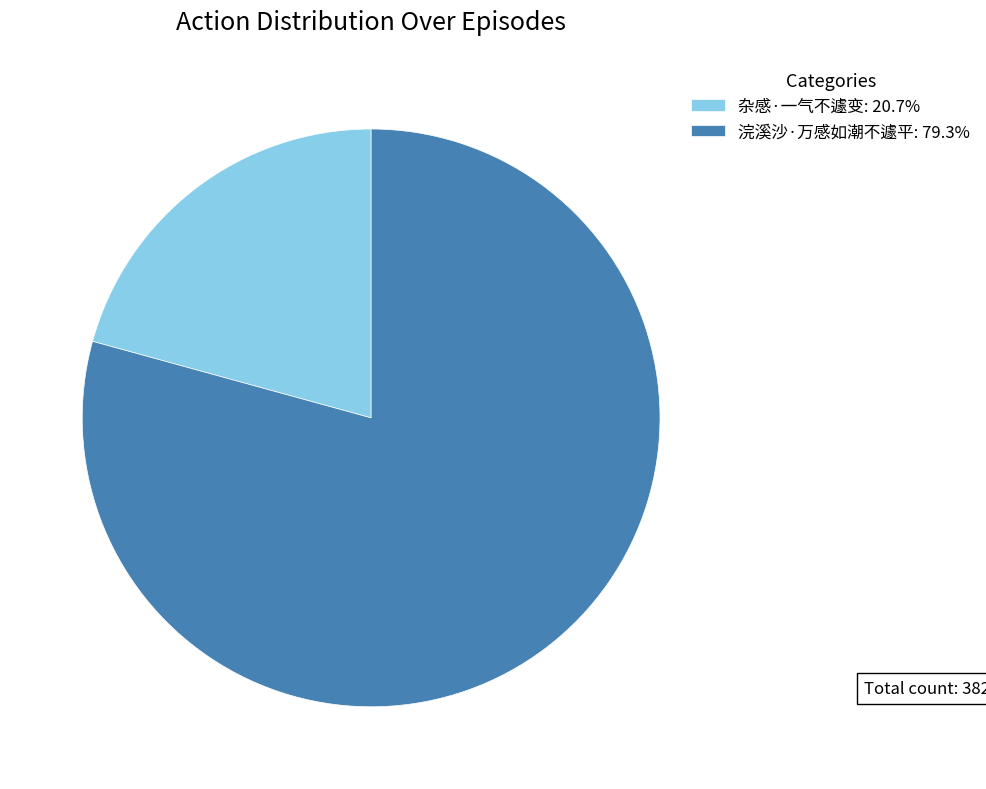

Does 浣溪沙·万感如潮不遽平 account for over 50% of the chart?

Yes